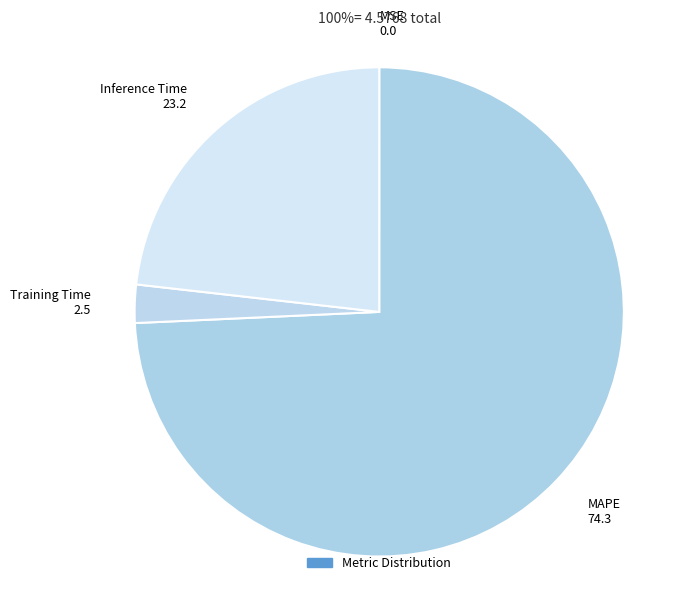

Combined, do Training Time 2.5 and Inference Time 23.2 account for over 50%?

No